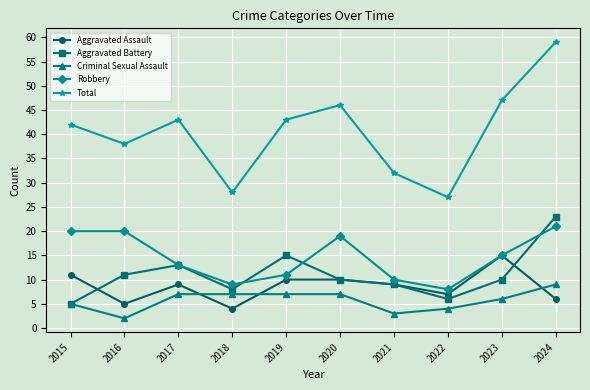

Is the value of Aggravated Assault at 2024 greater than the value of Criminal Sexual Assault at 2017?

No